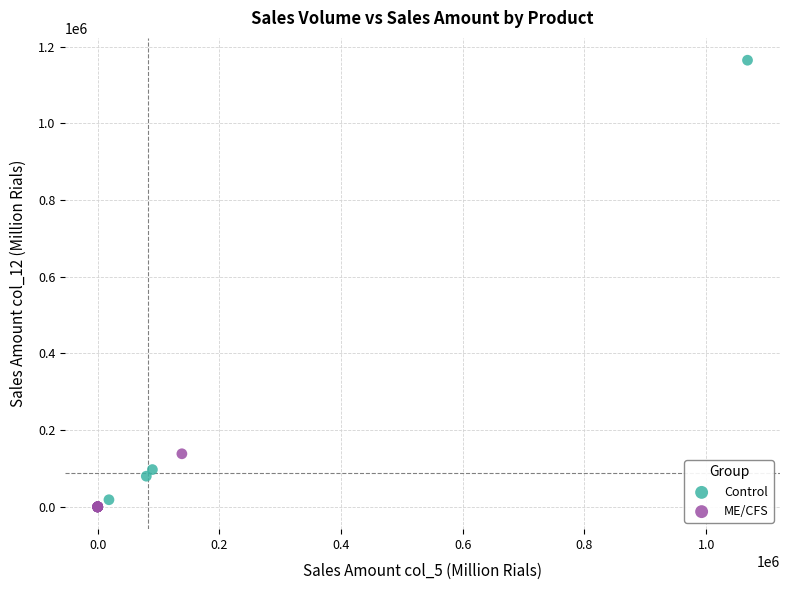

Which series has the largest Y range (max minus min)?

Control